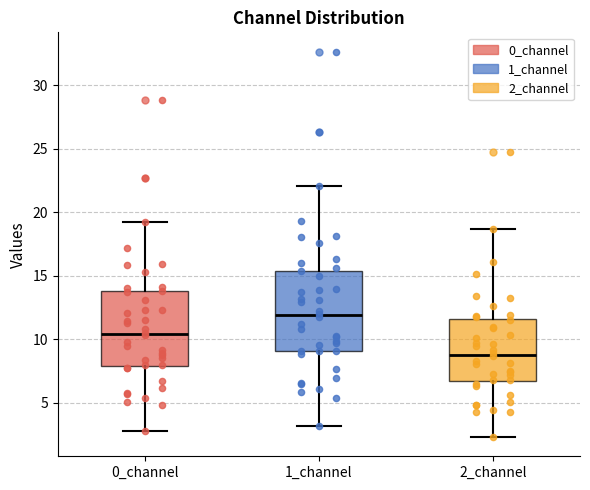

Which box has the highest median line?

1_channel